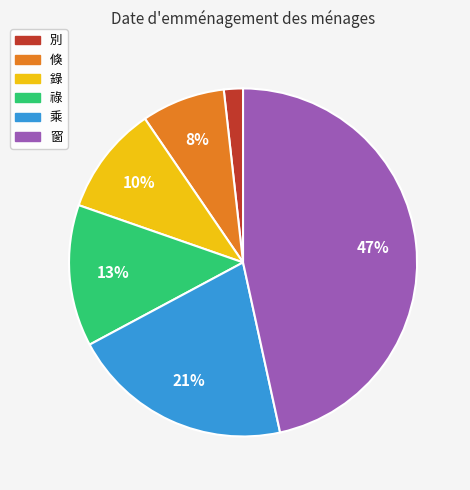

To the nearest percent, what percentage of the pie is 倏?

8%